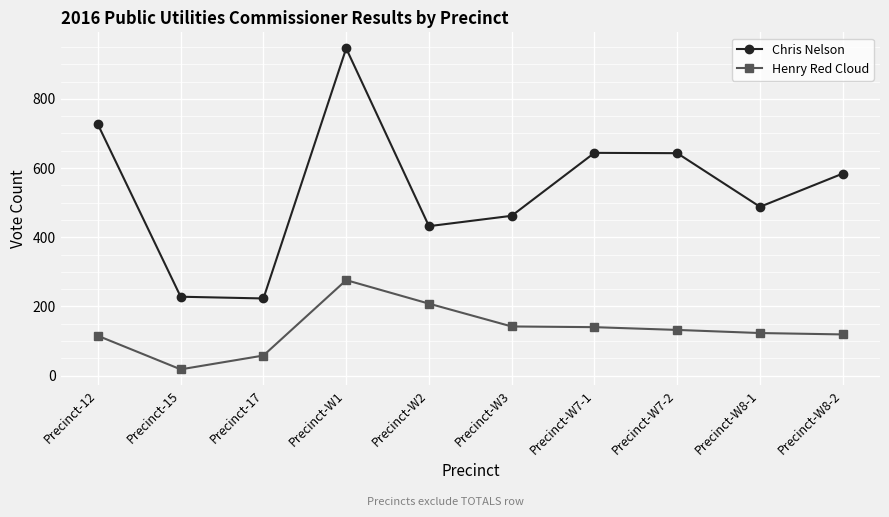

Where is the first local maximum for Chris Nelson?

Precinct-W1